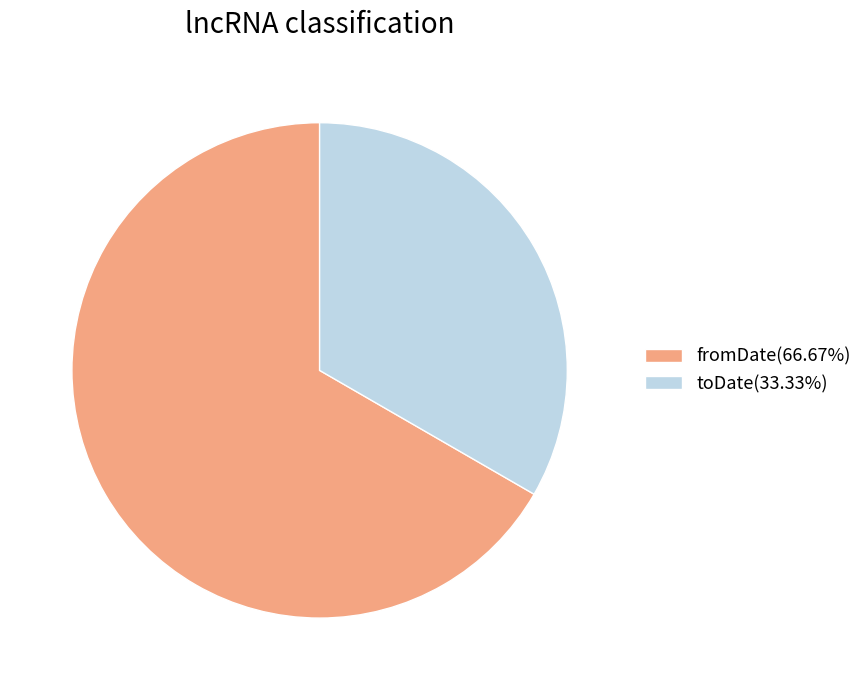

What is the ratio of the value at fromDate(66.67%) to the value at toDate(33.33%)?

2.0